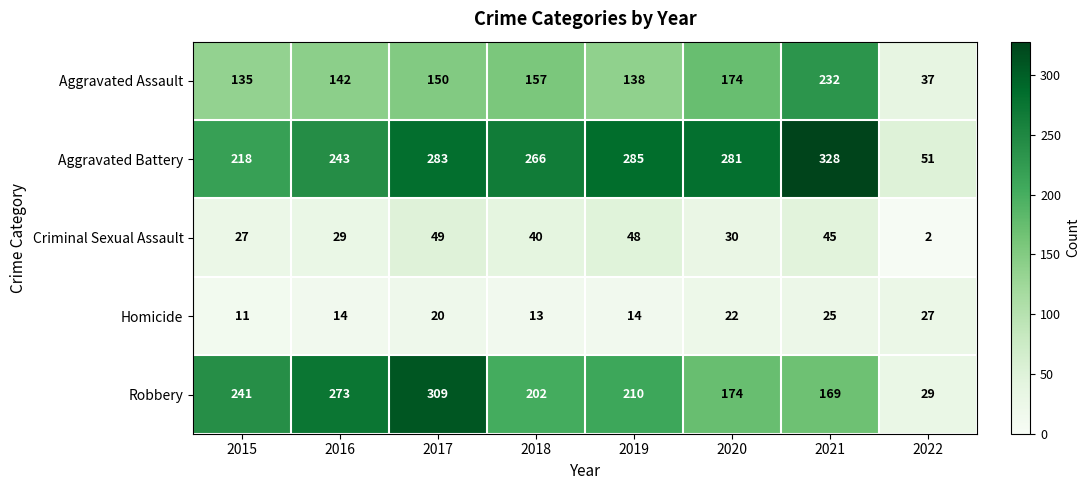

True or false: Aggravated Battery has a value of 313 at 2015.

False